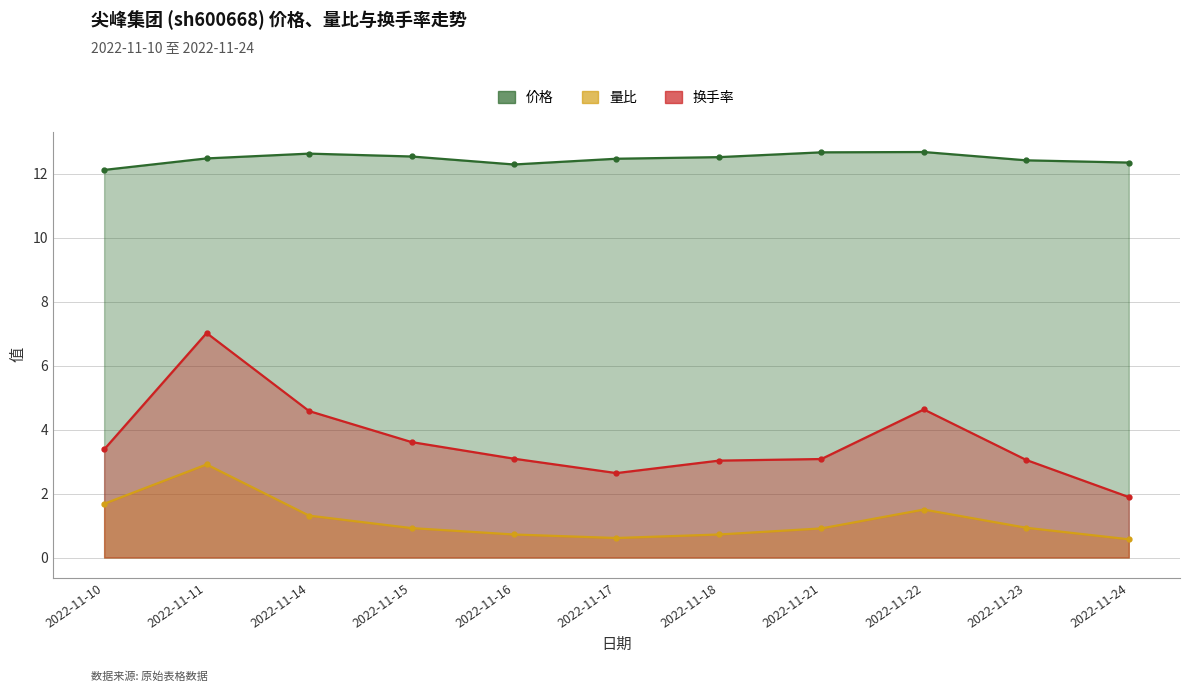

What value does the 量比 series have at 2022-11-15?

0.9